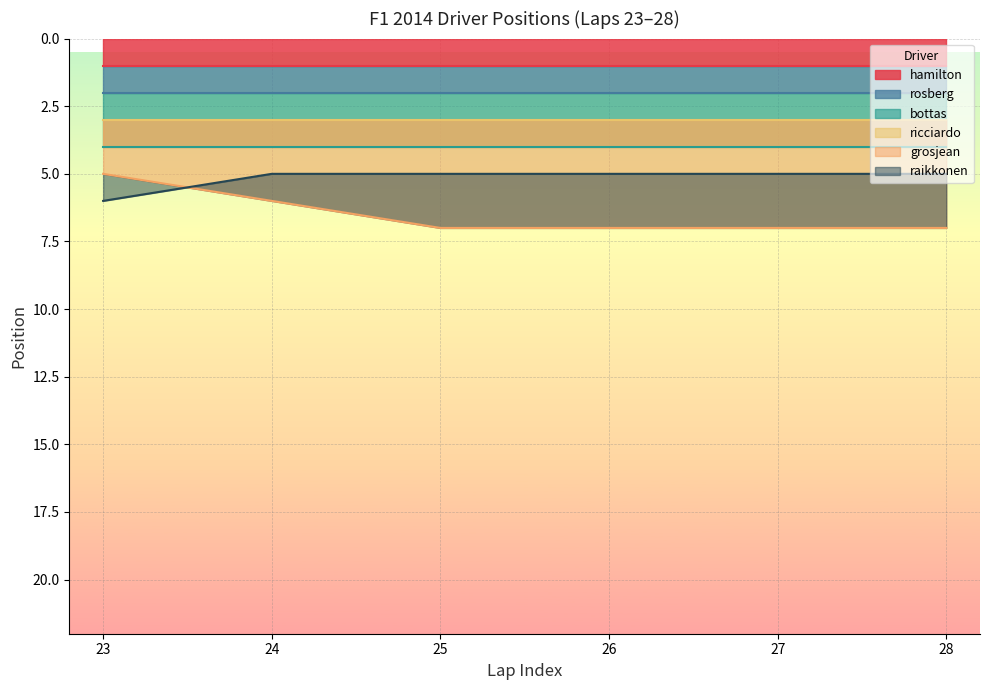

The value of rosberg at col_24 is 2. True or false?

True